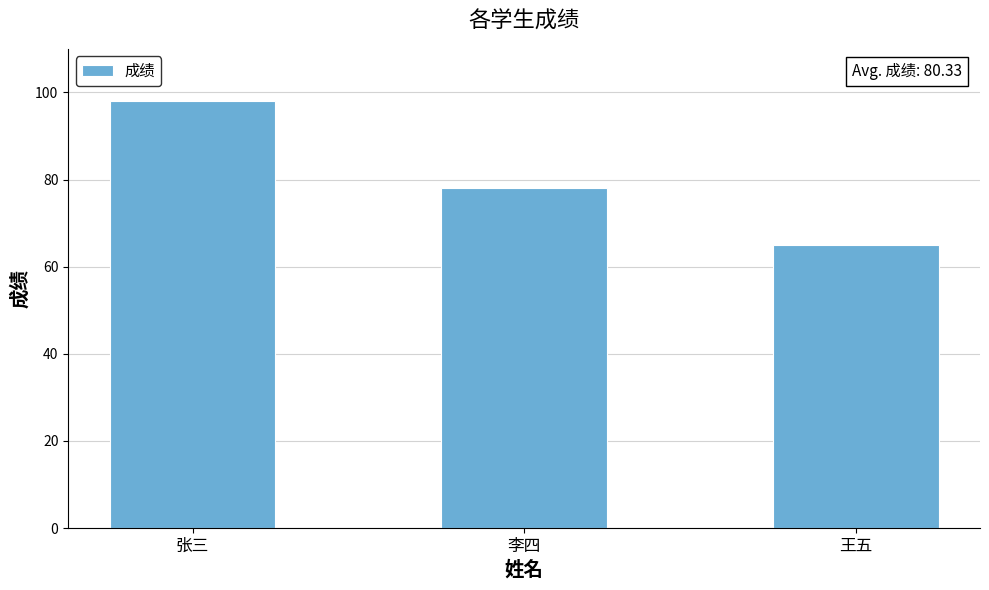

Rank the categories by value from highest to lowest.

张三, 李四, 王五